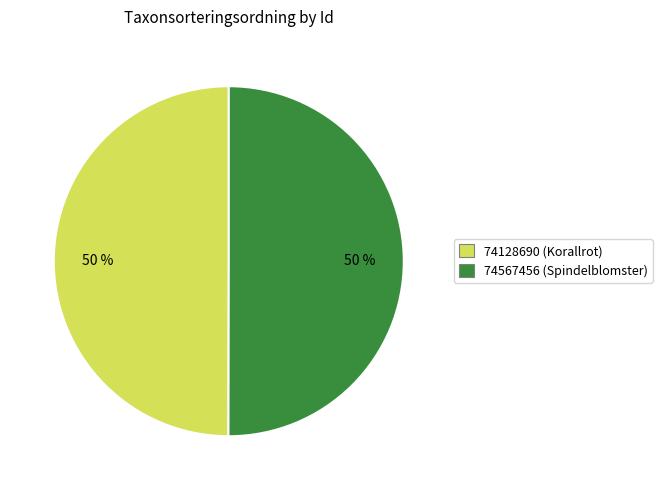

Combined, do 74128690 (Korallrot) and 74567456 (Spindelblomster) account for over 50%?

Yes